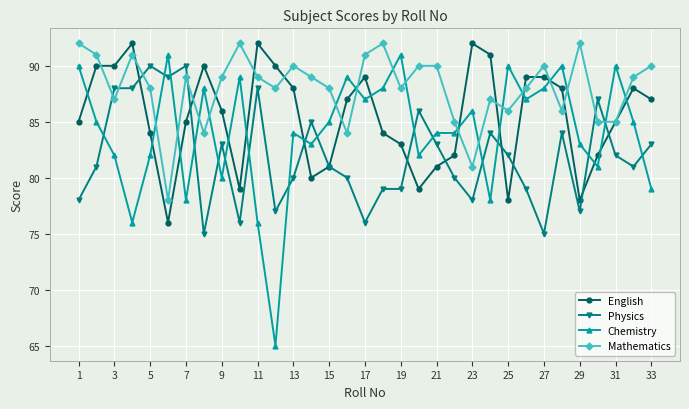

True or false: Chemistry has more than 0 points higher than both neighbors.

True